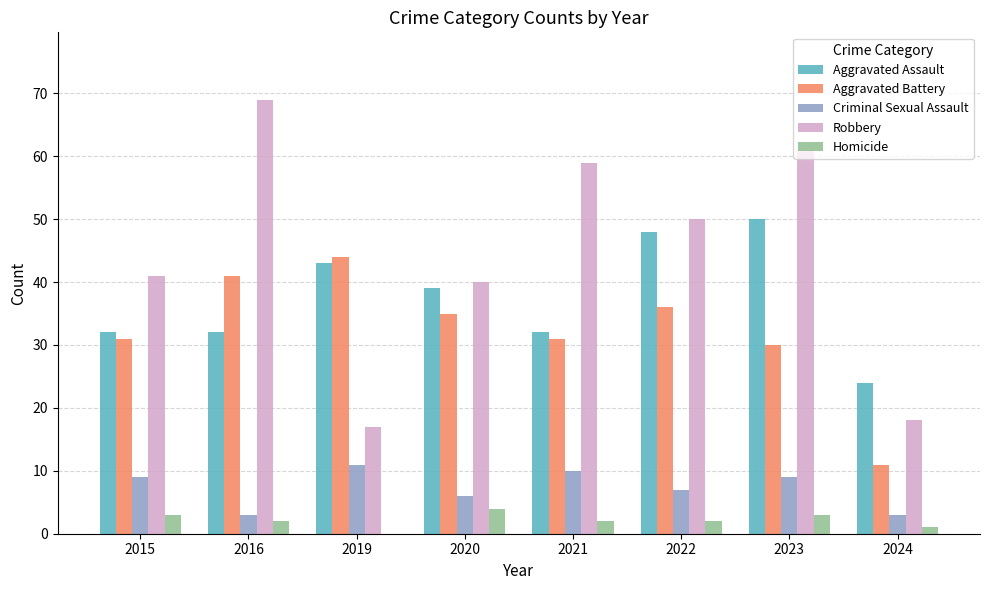

How many series are shown in this chart?

5